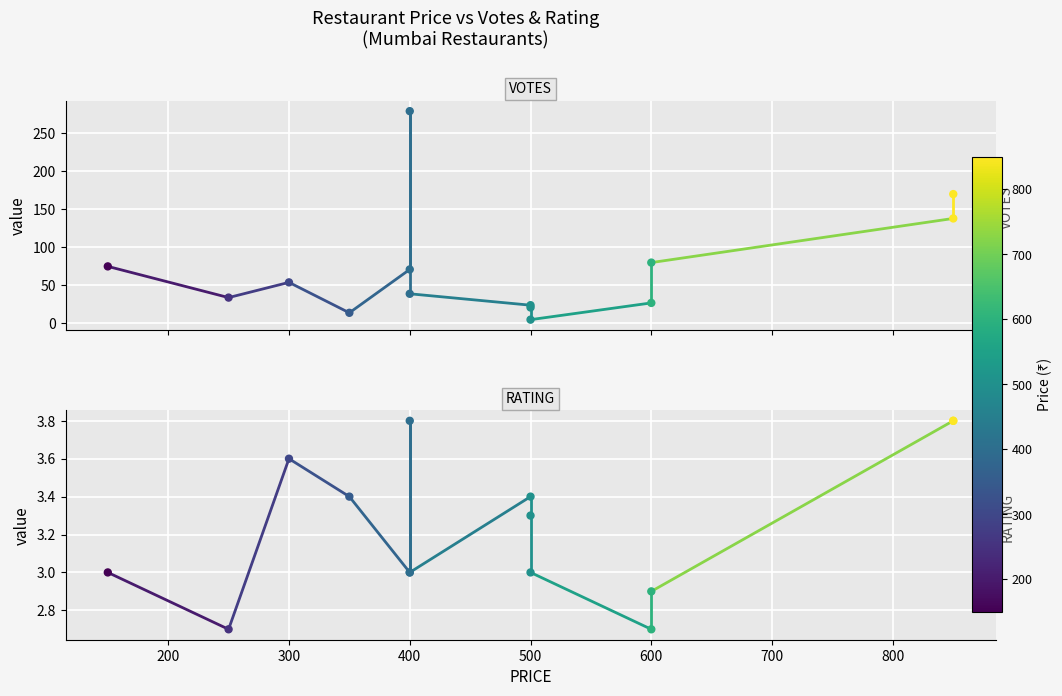

Which series contains the lowest Y value?

RATING